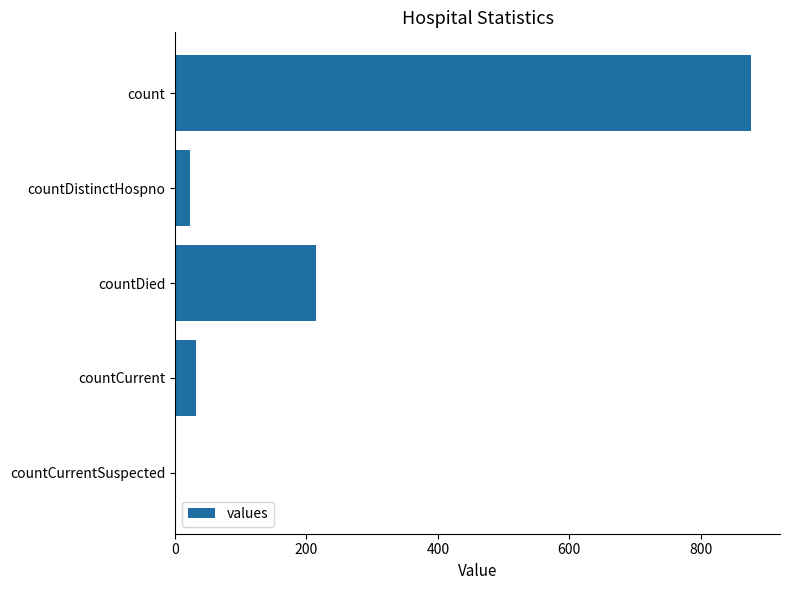

What is the sum of the values at countCurrentSuspected and countDistinctHospno?

23